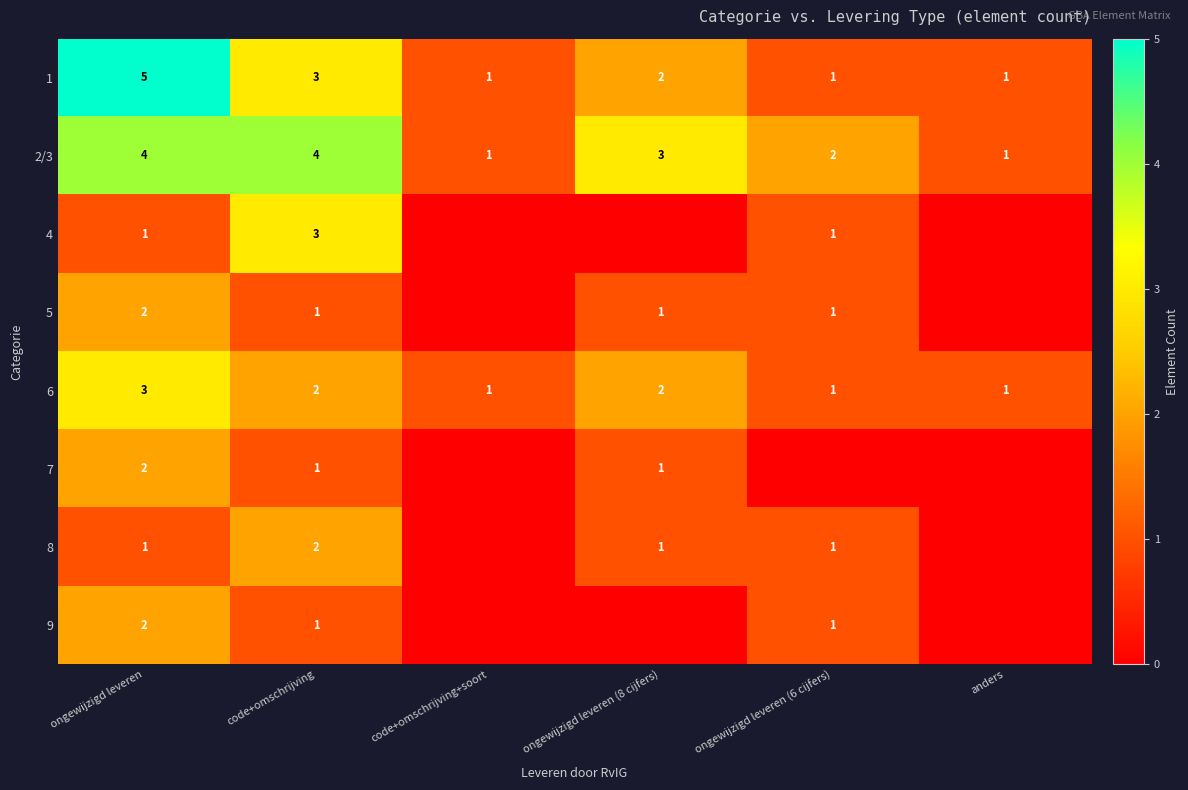

What is the spread (max minus min) of values at ongewijzigd leveren?

4